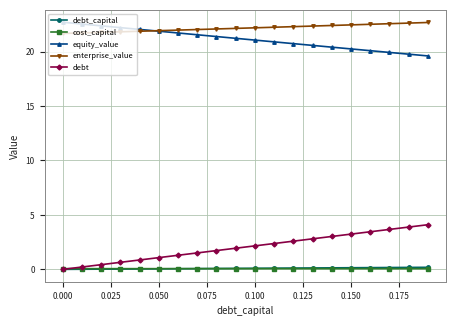

What is the maximum value for enterprise_value?

22.7